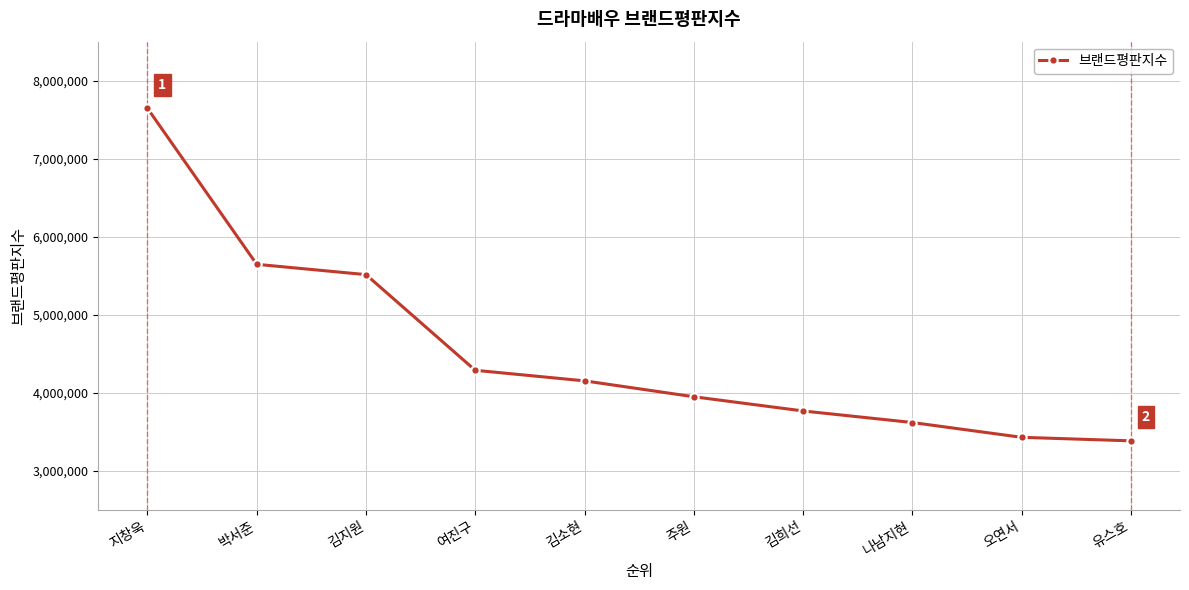

Which category has the highest value across all series?

지창욱